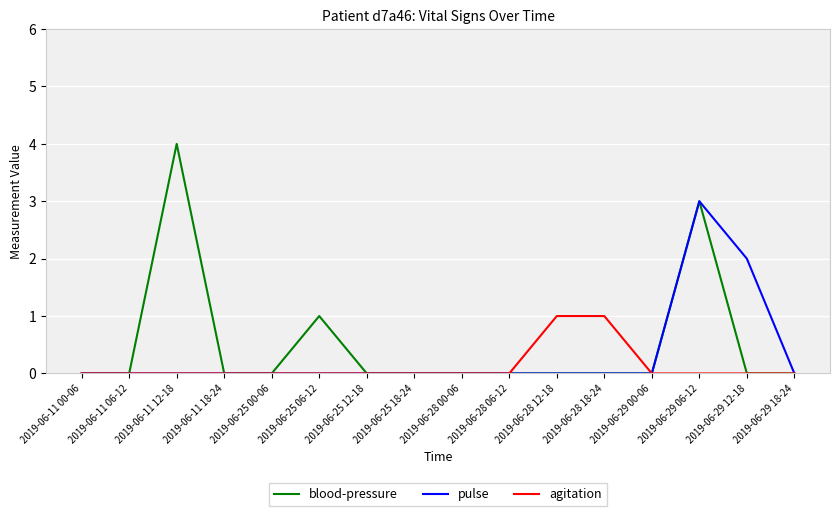

Count the blood-pressure values in the range 0 to 1.

14